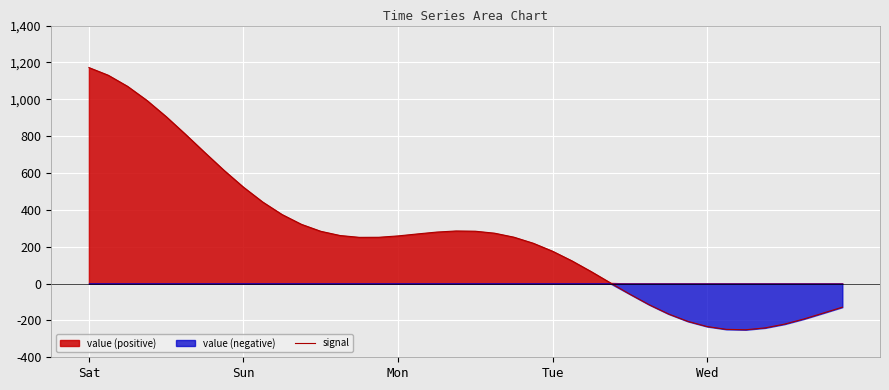

How many values exceed 258?

20